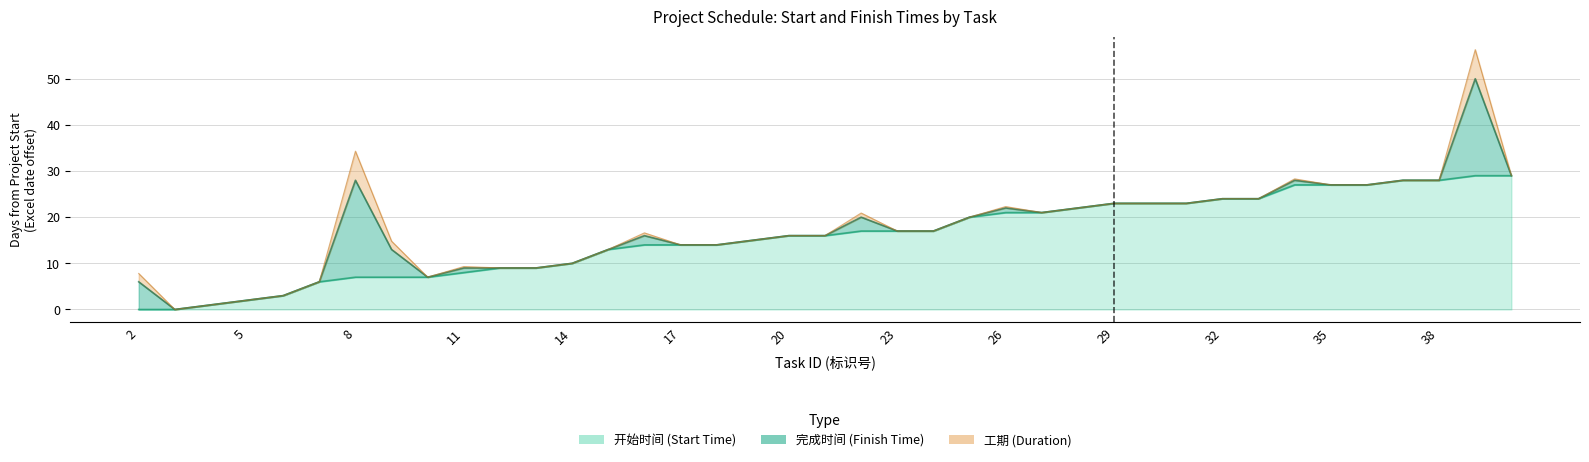

How many data points in 完成时间 are less than 17?

19